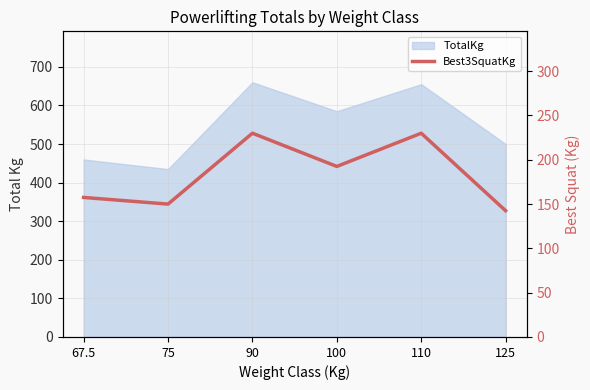

The value at 110 is 230.0. True or false?

True